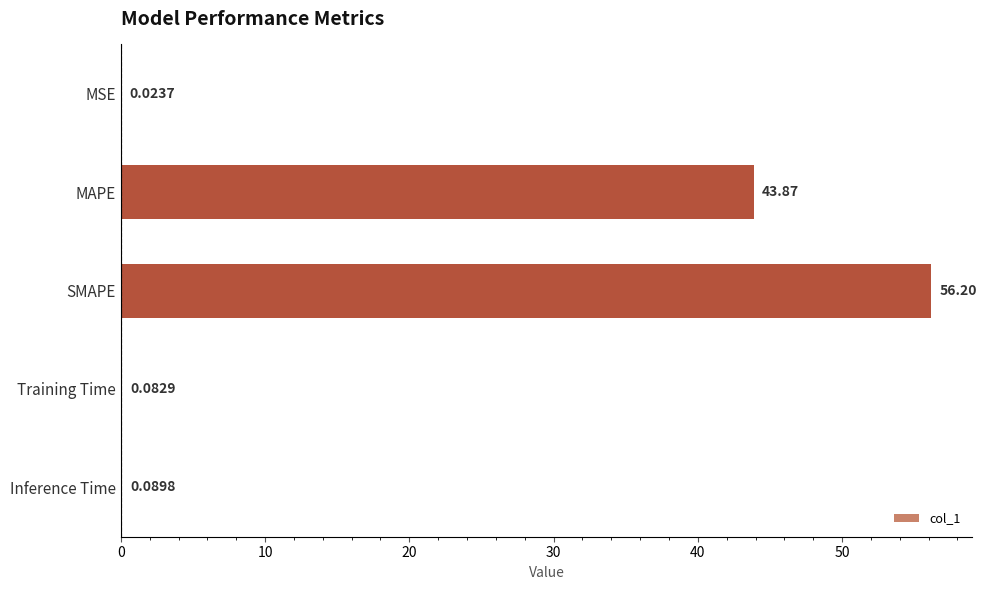

What is the average value?

20.1